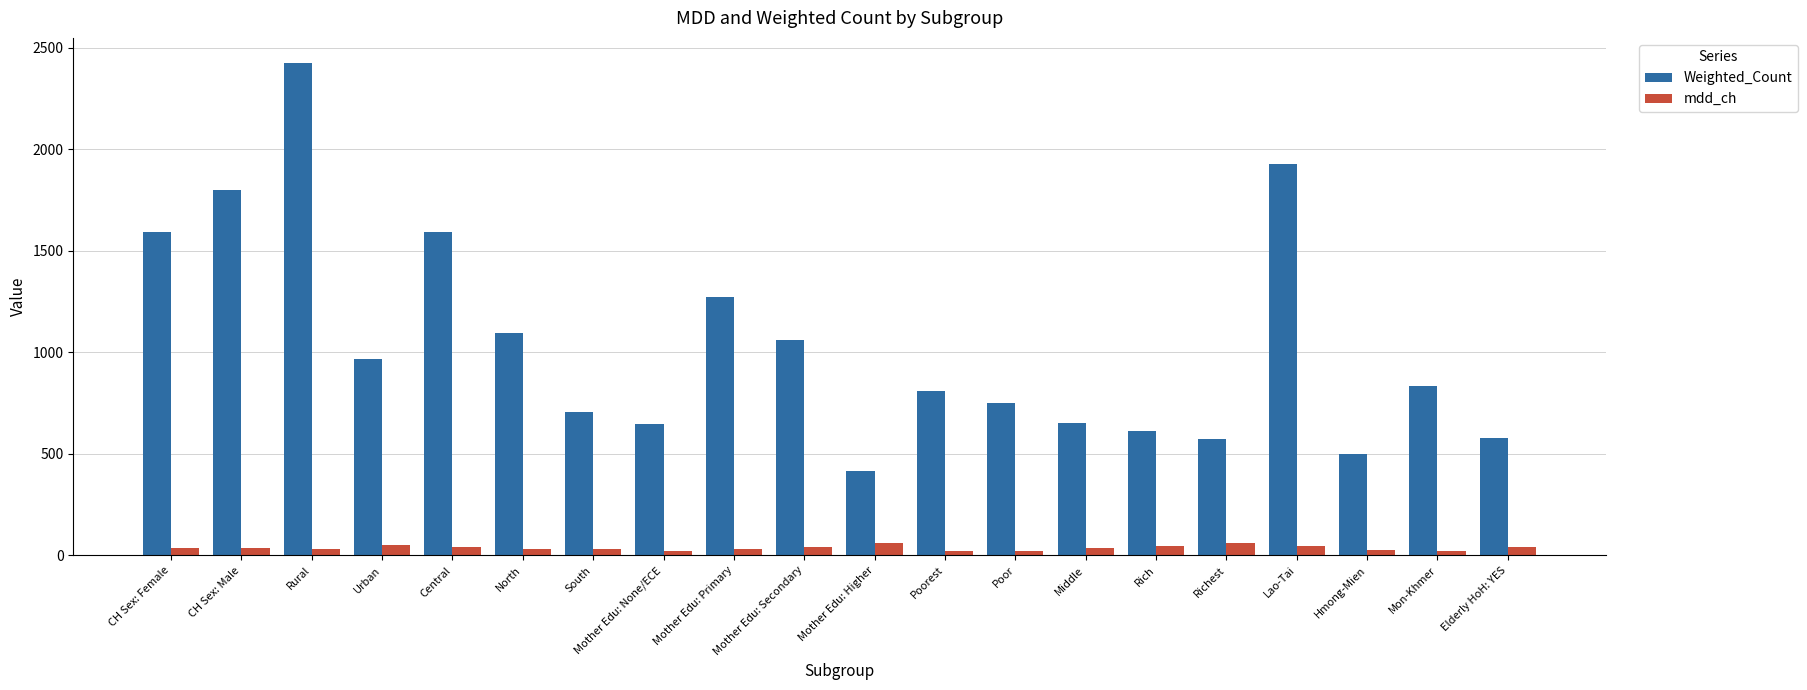

What is the difference between the mdd_ch values at Hmong-Mien and Middle?

10.2